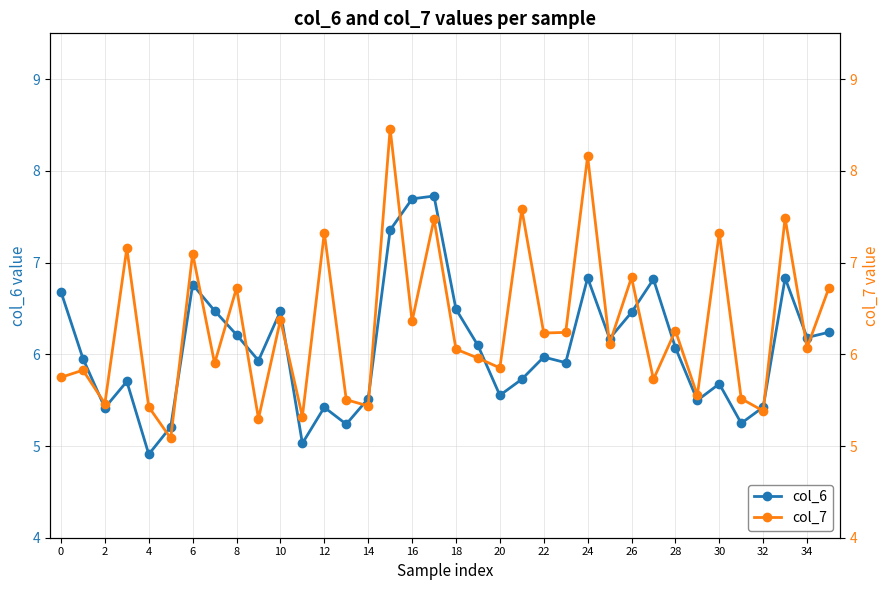

What is the value of the col_6 point at the 28th from the left?

6.8